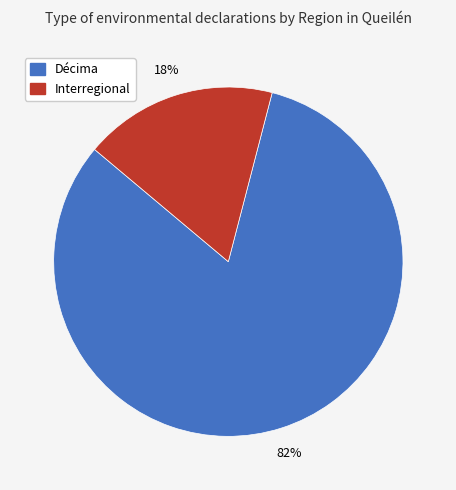

To the nearest percent, what is the combined percentage of Décima and Interregional?

100%